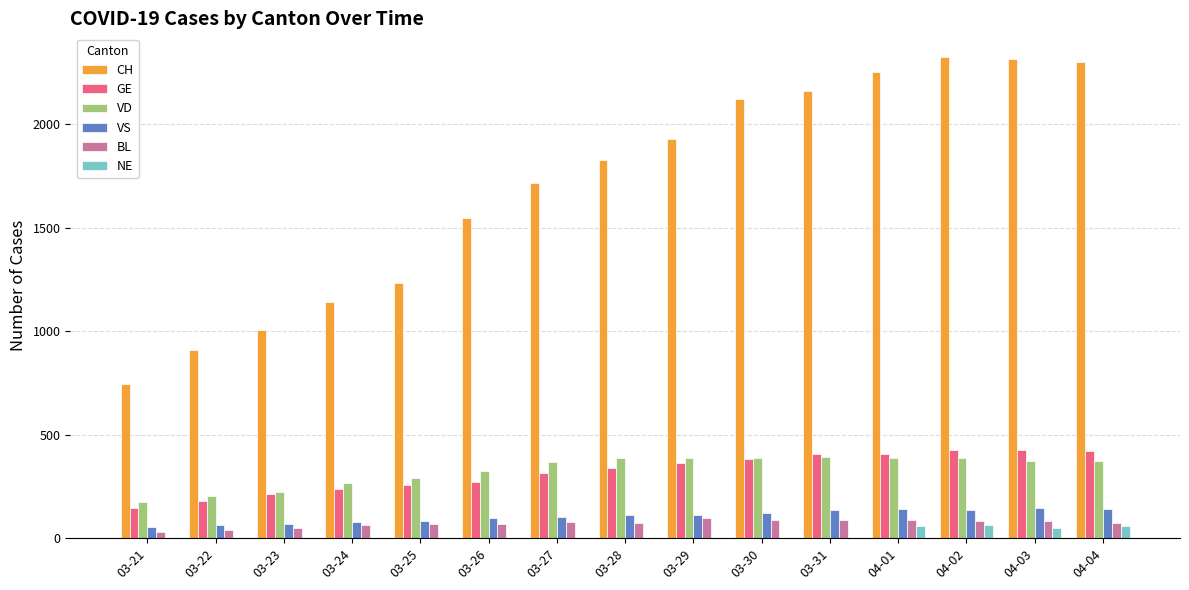

Read the GE value at 03-28, to the nearest 50.

350